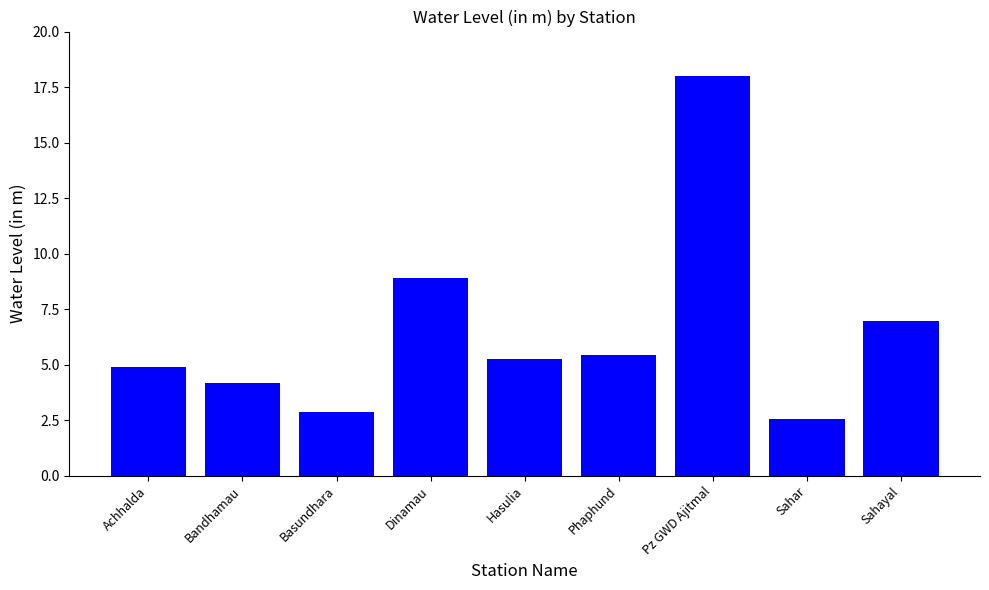

True or false: the data shows 0.7 at Sahar.

False